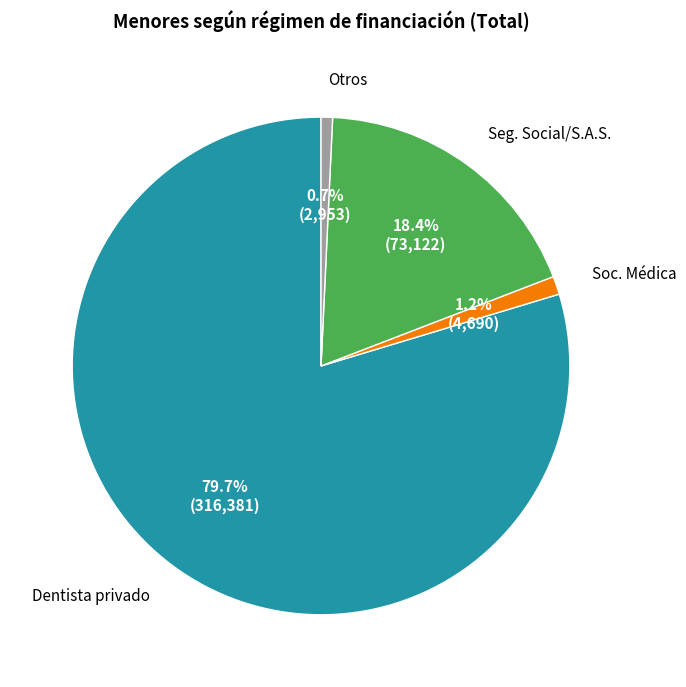

Is there a majority slice in this chart?

Yes